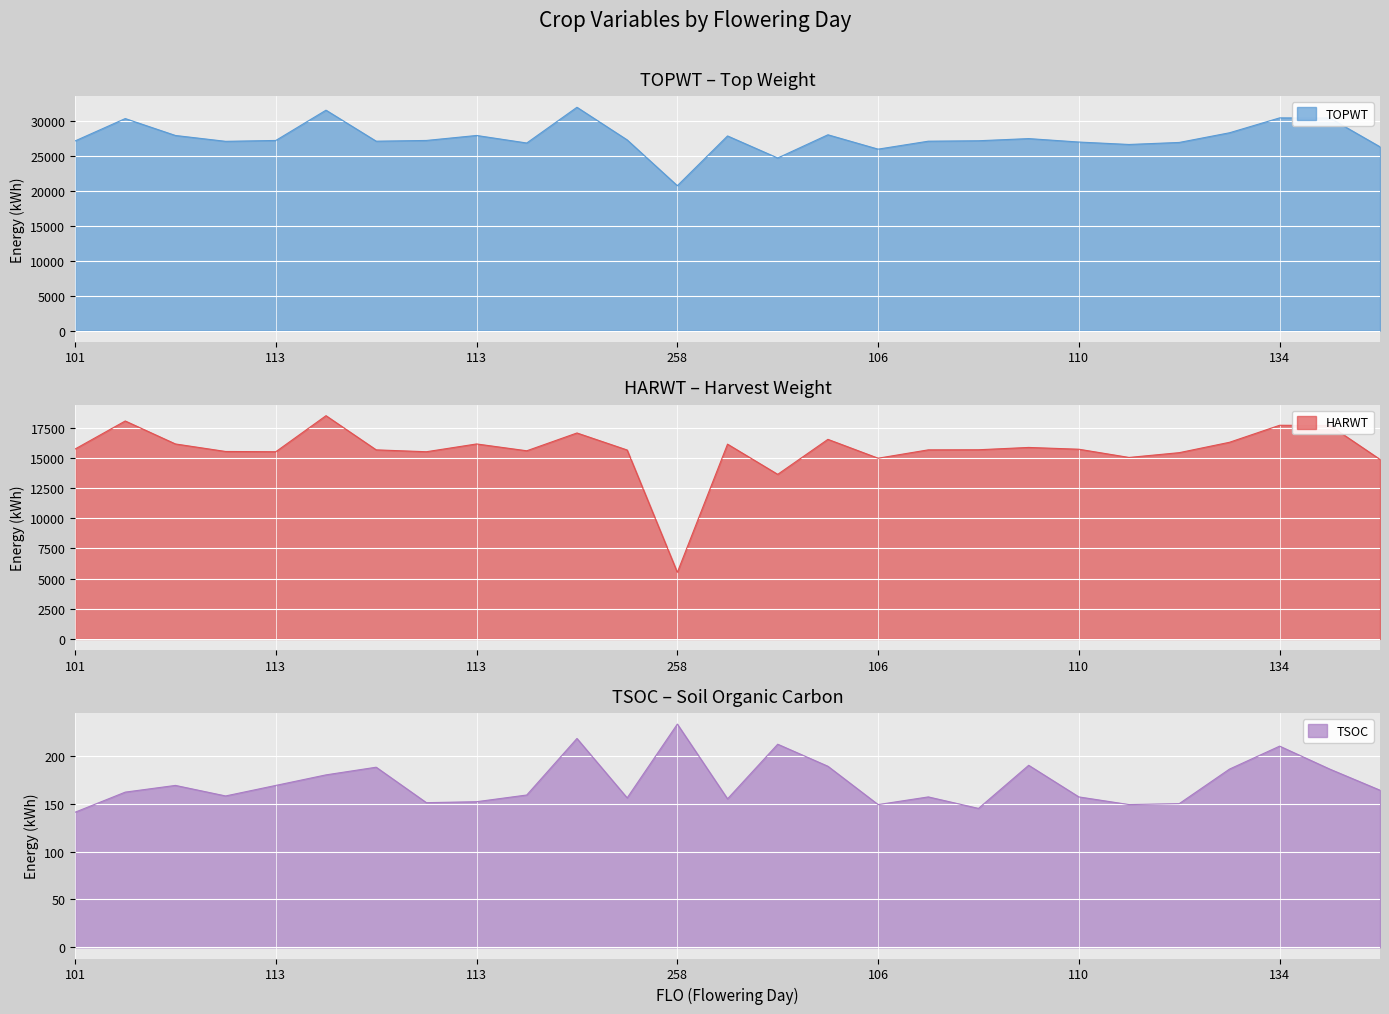

At which category does HARWT reach its first local peak?

122